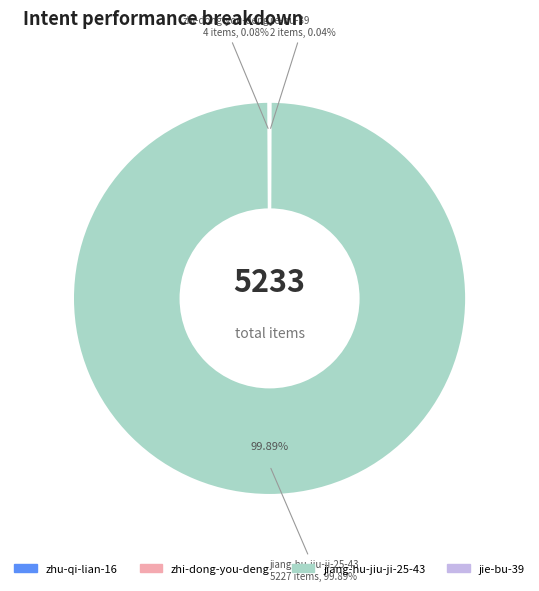

What is the majority slice?

jiang-hu-jiu-ji-25-43